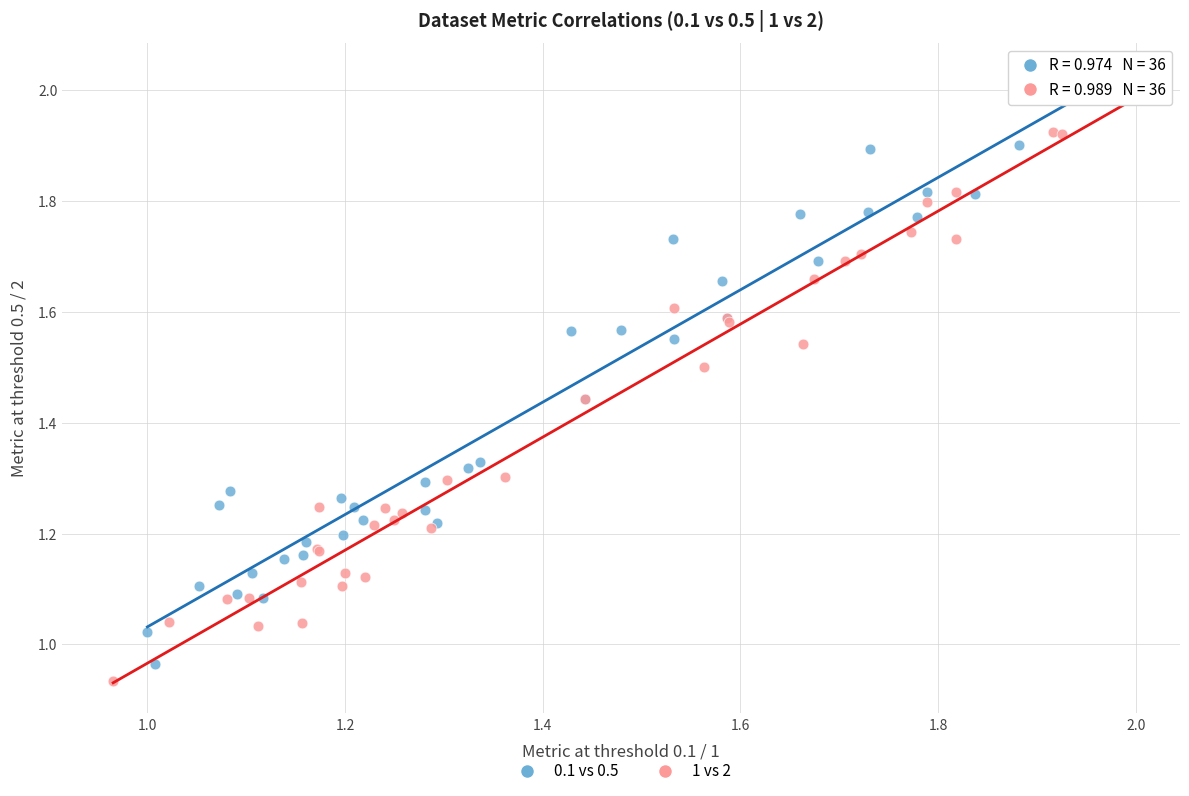

Which series reaches the minimum Y coordinate?

1 vs 2